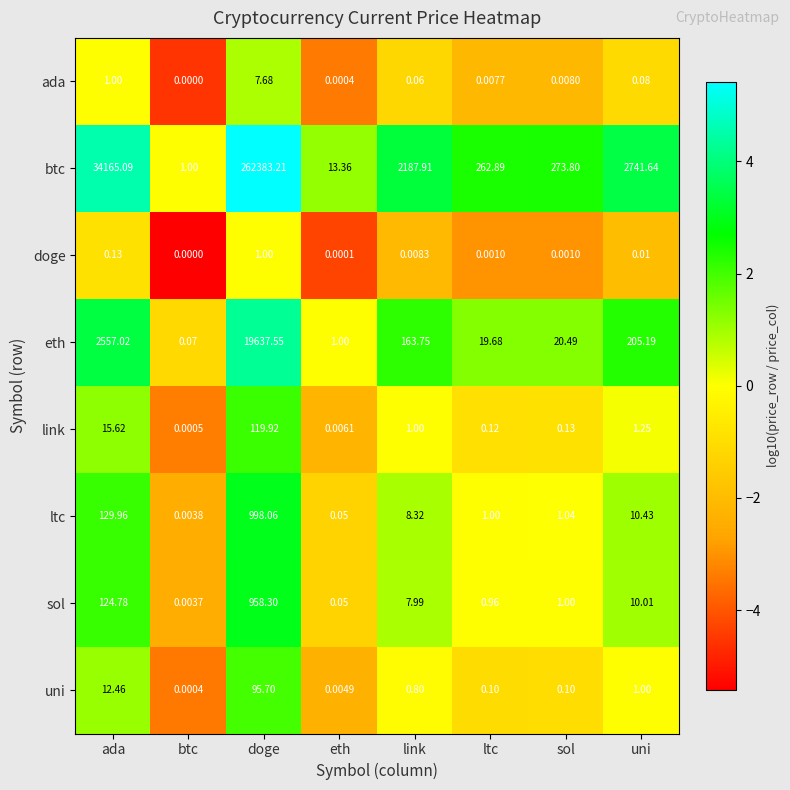

Which series has the largest total across all categories?

btc